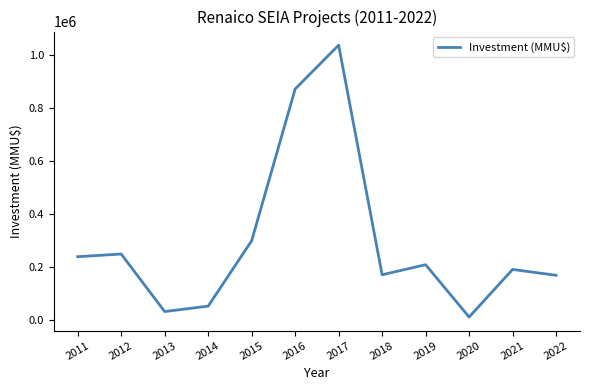

Approximately how many times larger is the value at 2017 compared to 2015?

3.5